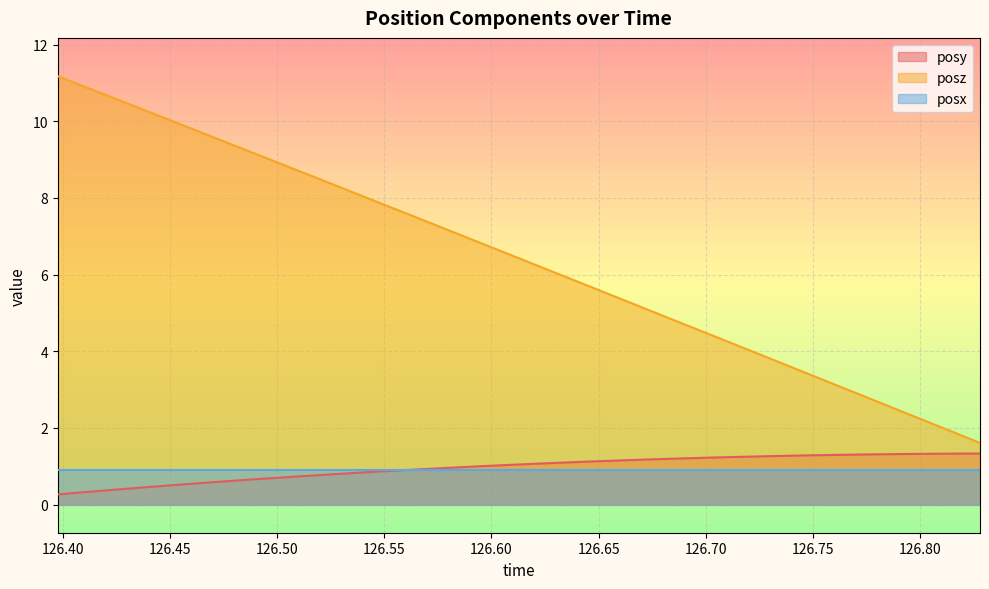

True or false: posz and posy cross at least once.

False